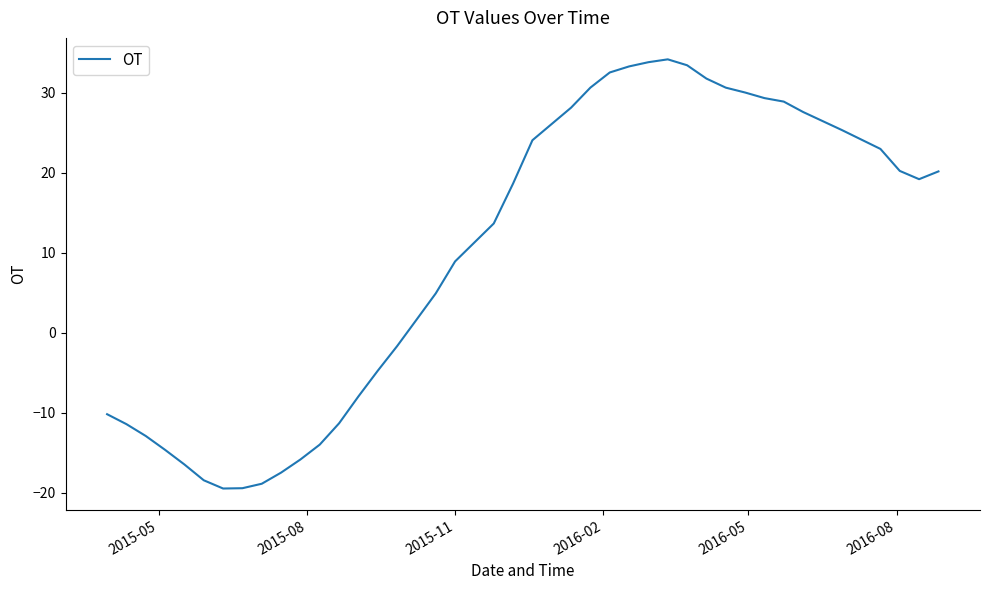

What is the minimum value shown in the chart?

-19.5